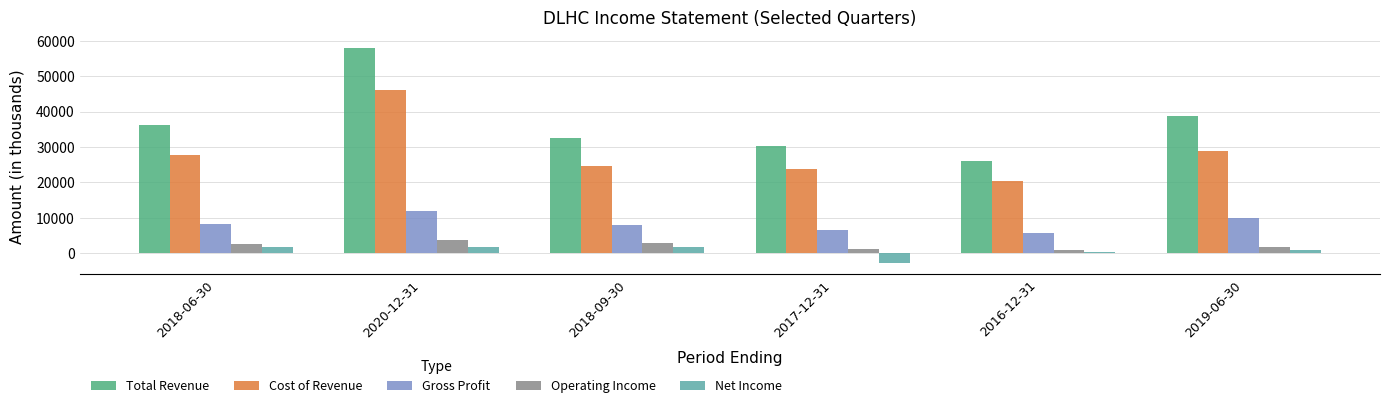

What is the total value across all series at 2019-06-30?

79900